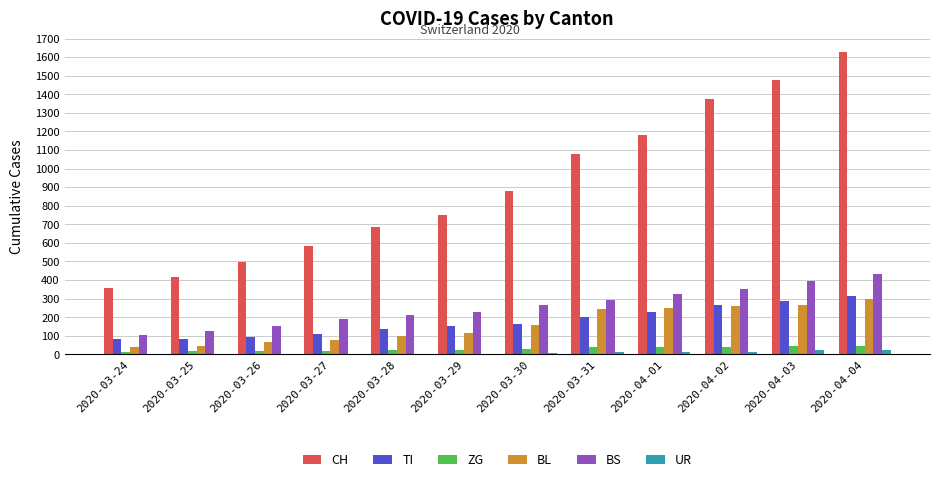

What is the average value of the ZG series?

29